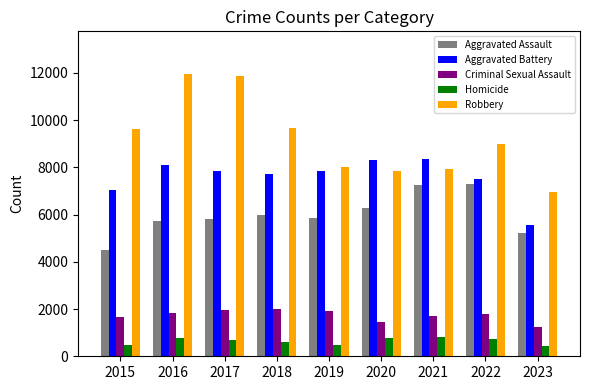

Rank the series by their maximum value, from highest to lowest.

Robbery, Aggravated Battery, Aggravated Assault, Criminal Sexual Assault, Homicide